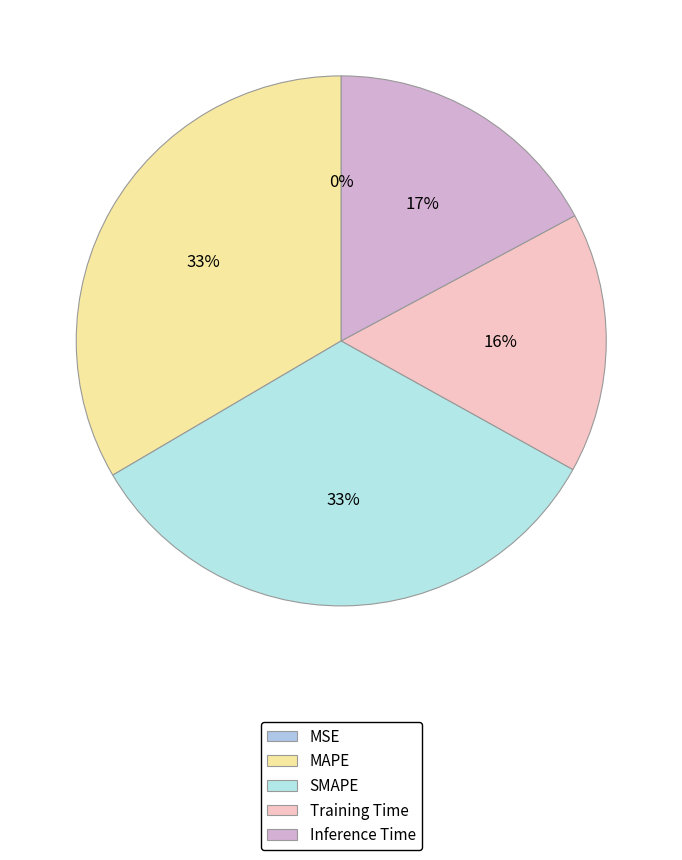

Rank the categories by value from lowest to highest.

MSE, Training Time, Inference Time, MAPE, SMAPE